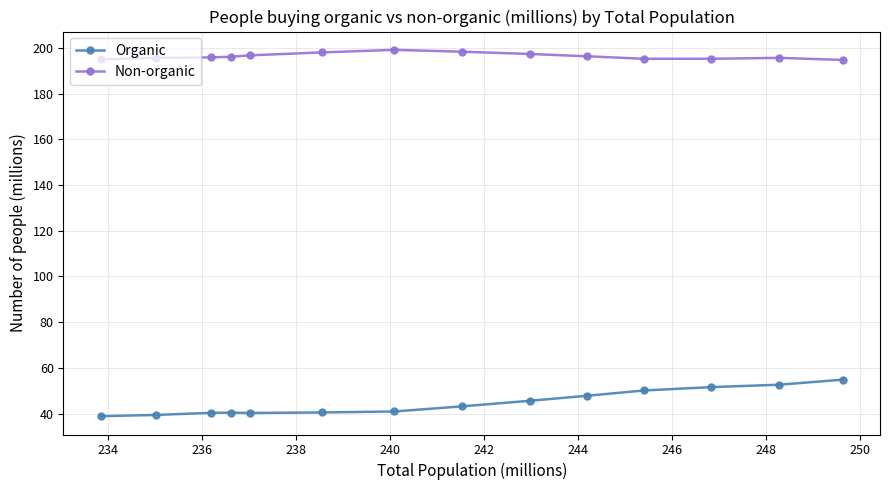

True or false: Organic and Non-organic intersect in this chart.

False